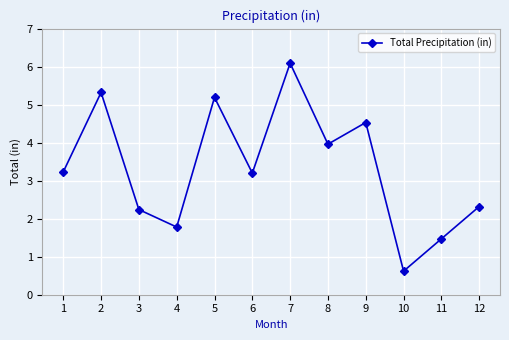

The chart shows a value of 4.2 at 6. True or false?

False